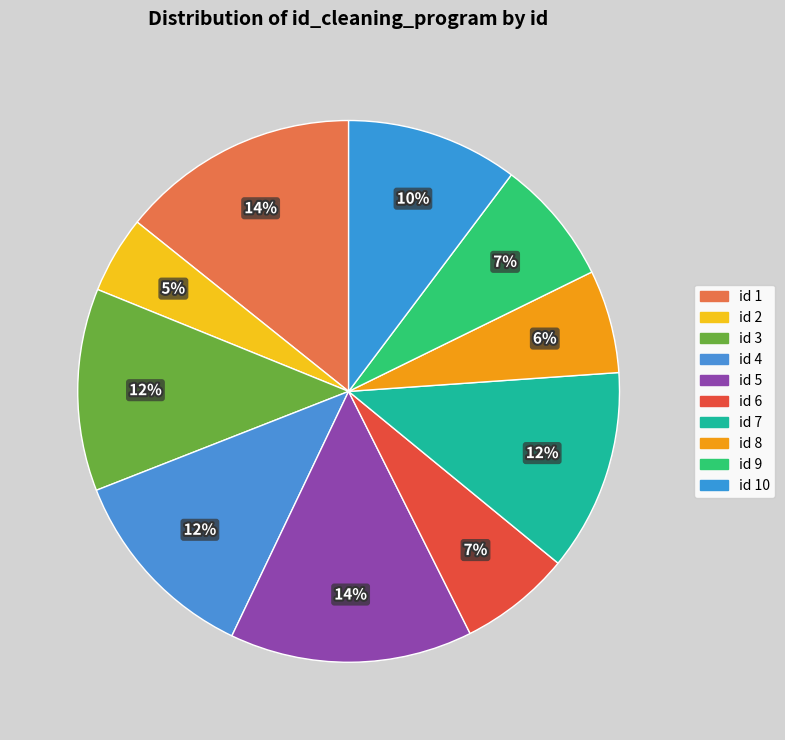

How many segments does this pie chart have?

10